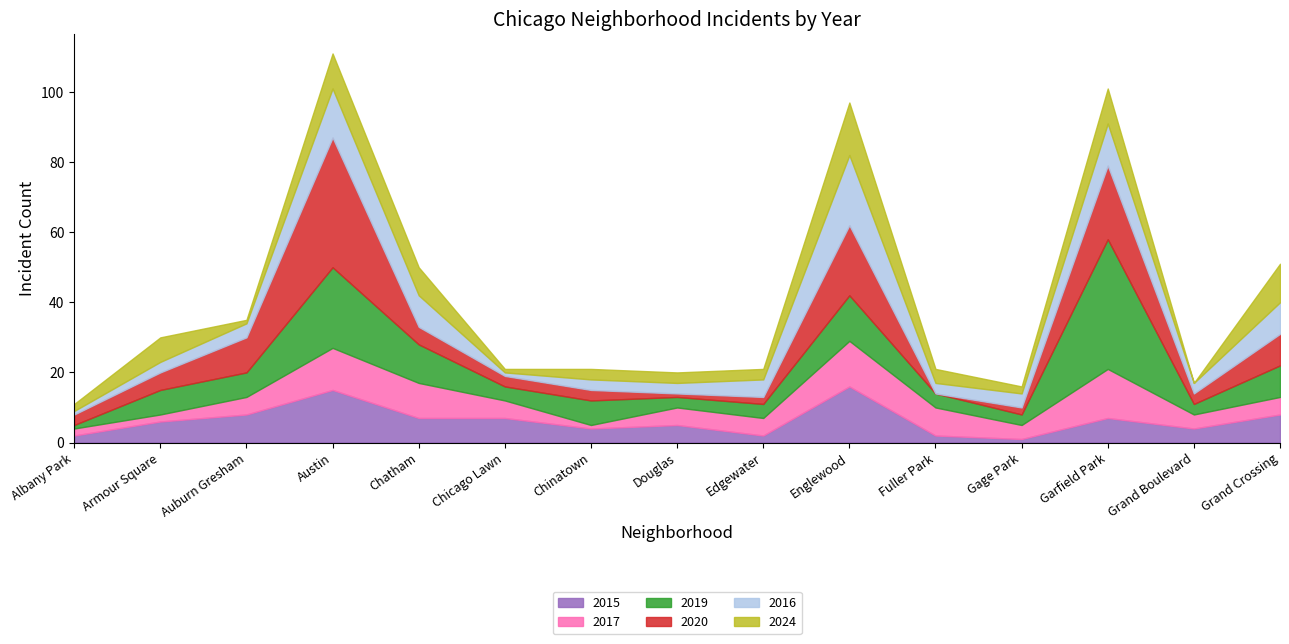

The value of 2019 at Grand Boulevard is 3. True or false?

True